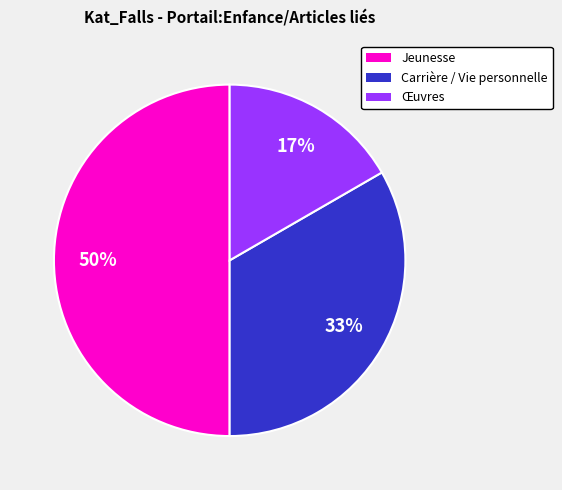

What is the ratio of the value at Jeunesse to the value at Carrière / Vie personnelle?

1.5